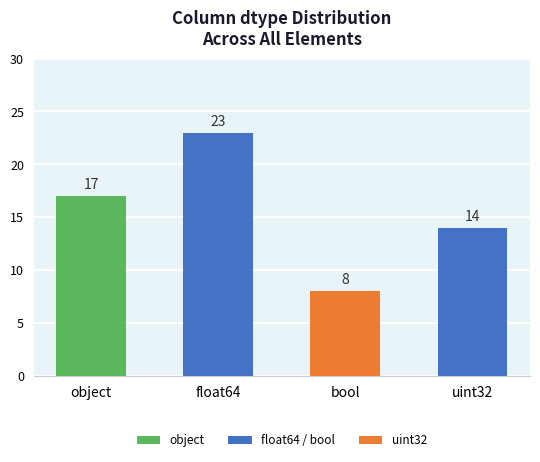

Count the values in the range 14 to 23.

3